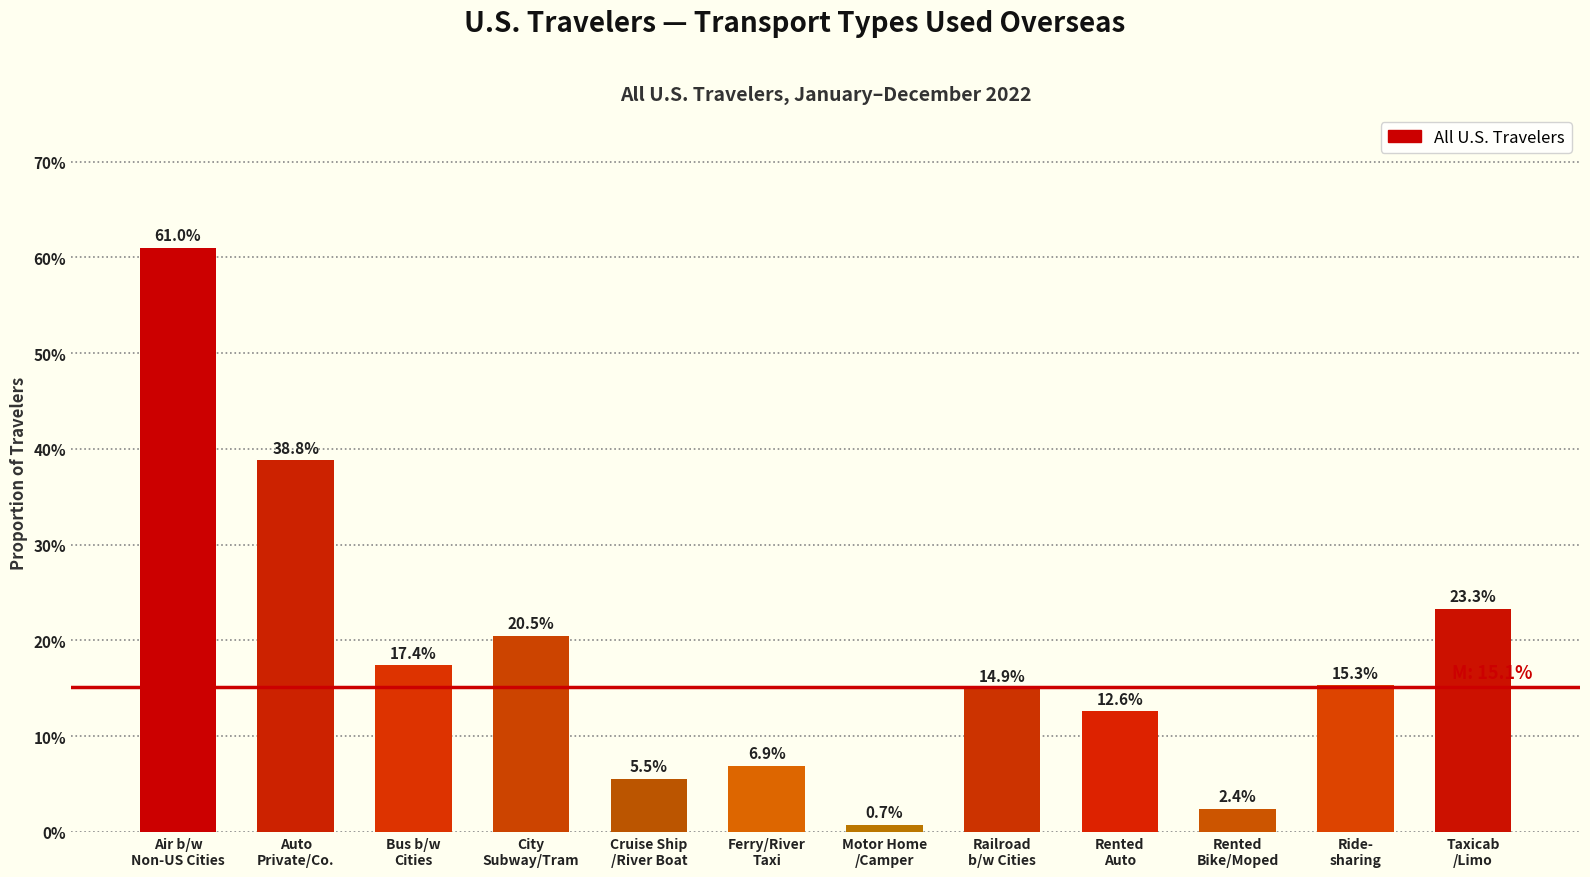

Are the bars horizontal?

No